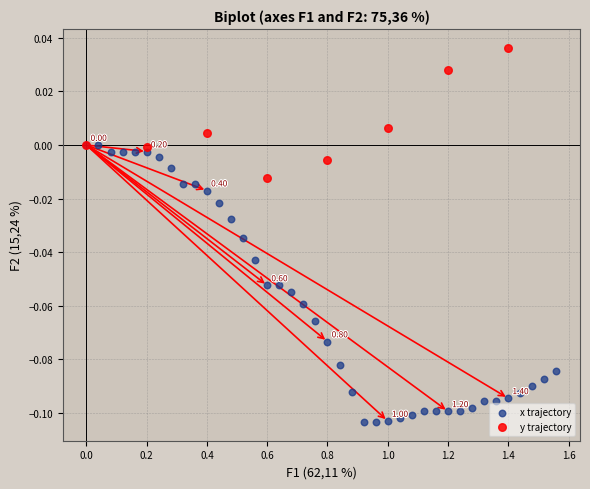

Which series contains the lowest Y value?

x trajectory